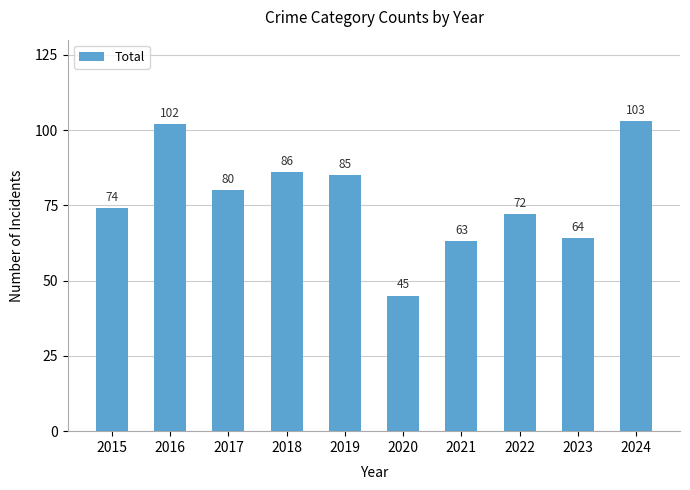

Are the bars horizontal?

No